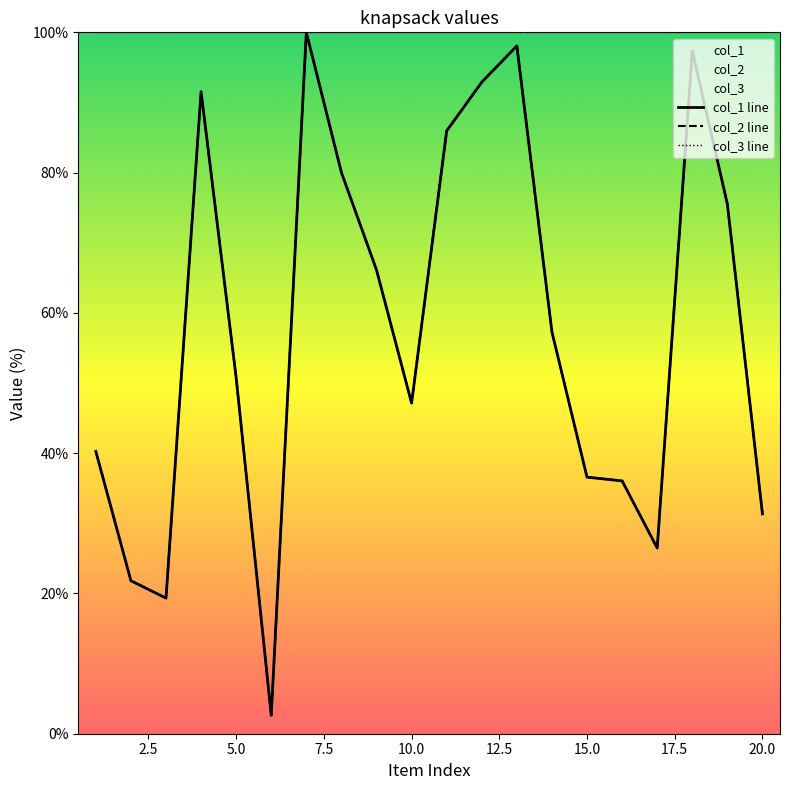

Which label corresponds to the smallest value in the chart?

6